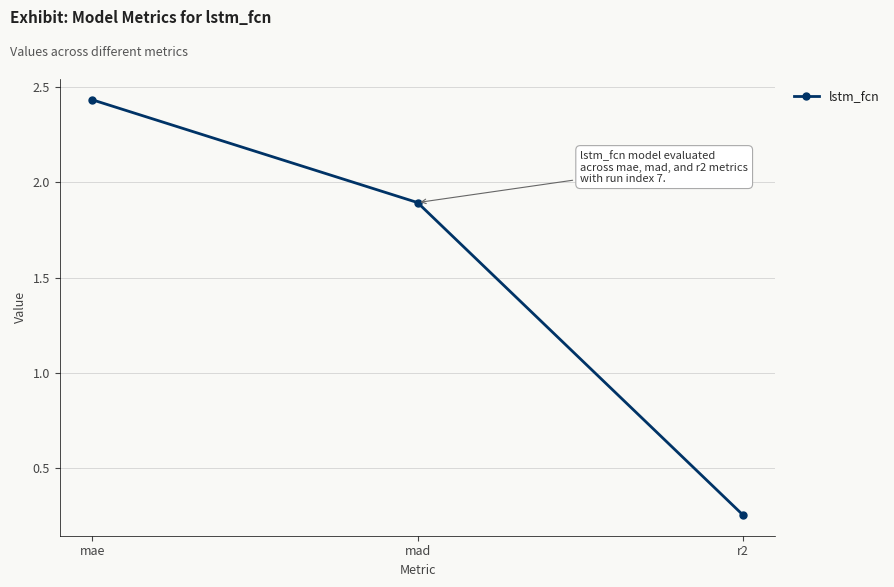

What is the average value?

1.5